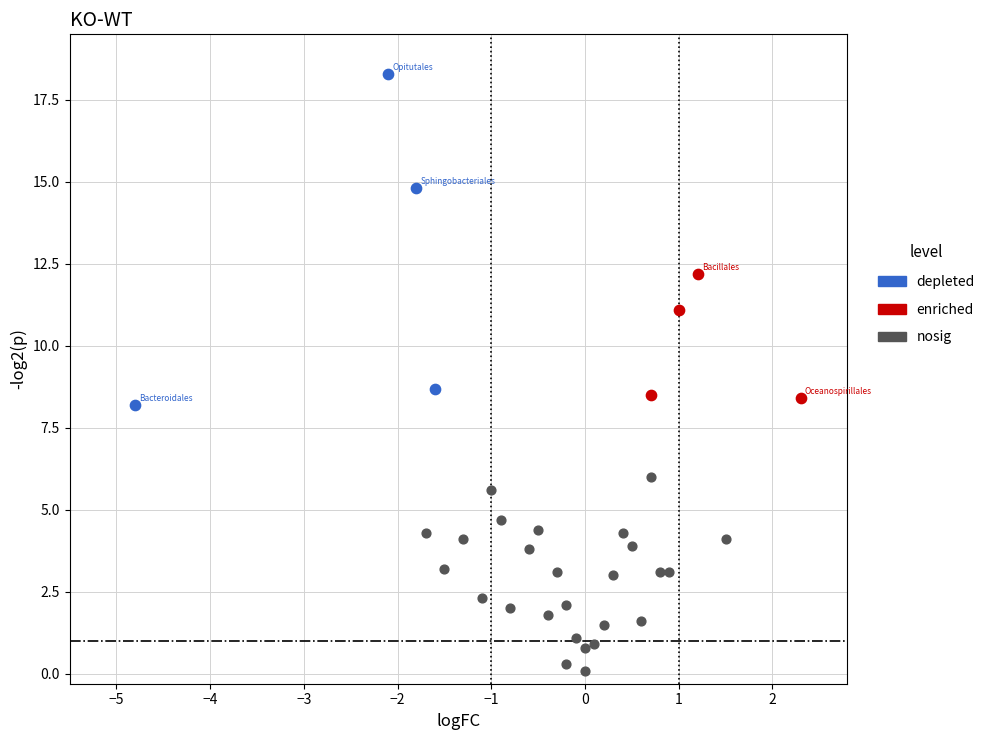

Which series has the widest spread of Y values?

depleted